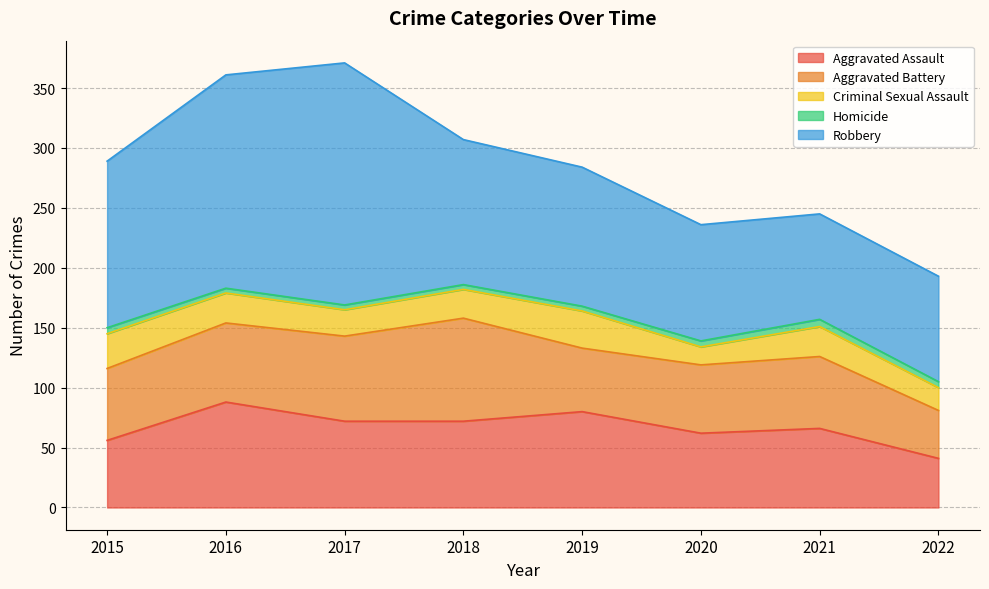

Reading right to left, transcribe all the data shown in this chart.

Aggravated Assault: 2022=41	2021=66	2020=62	2019=80	2018=72	2017=72	2016=88	2015=56
Aggravated Battery: 2022=40	2021=60	2020=57	2019=53	2018=86	2017=71	2016=66	2015=60
Criminal Sexual Assault: 2022=19	2021=25	2020=15	2019=31	2018=24	2017=22	2016=25	2015=29
Homicide: 2022=5	2021=6	2020=5	2019=4	2018=4	2017=4	2016=4	2015=5
Robbery: 2022=88	2021=88	2020=97	2019=116	2018=121	2017=202	2016=178	2015=139